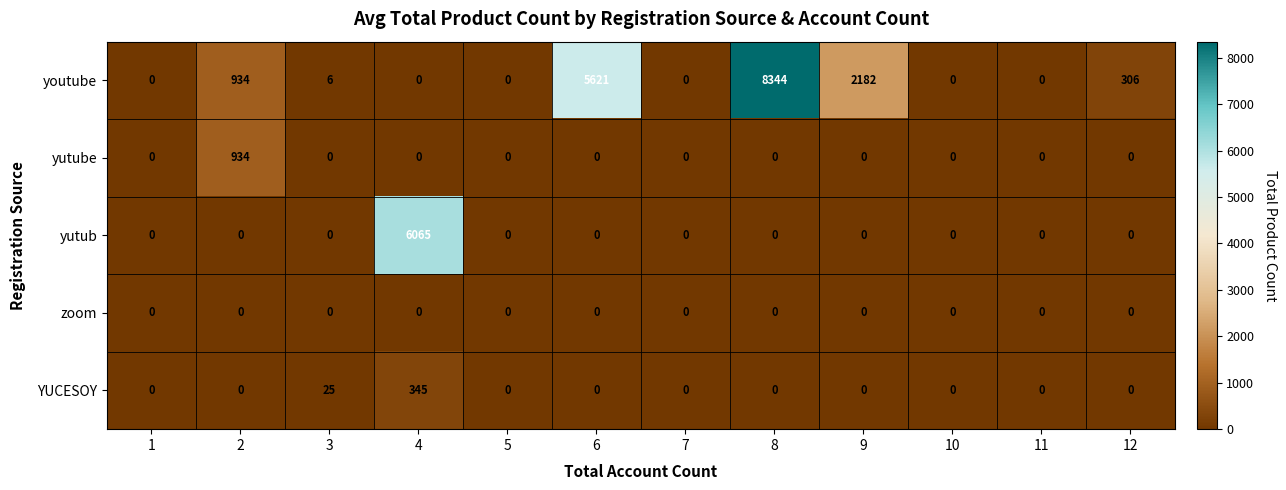

What is the difference between the maximum and second lowest values in the yutub series?

6065